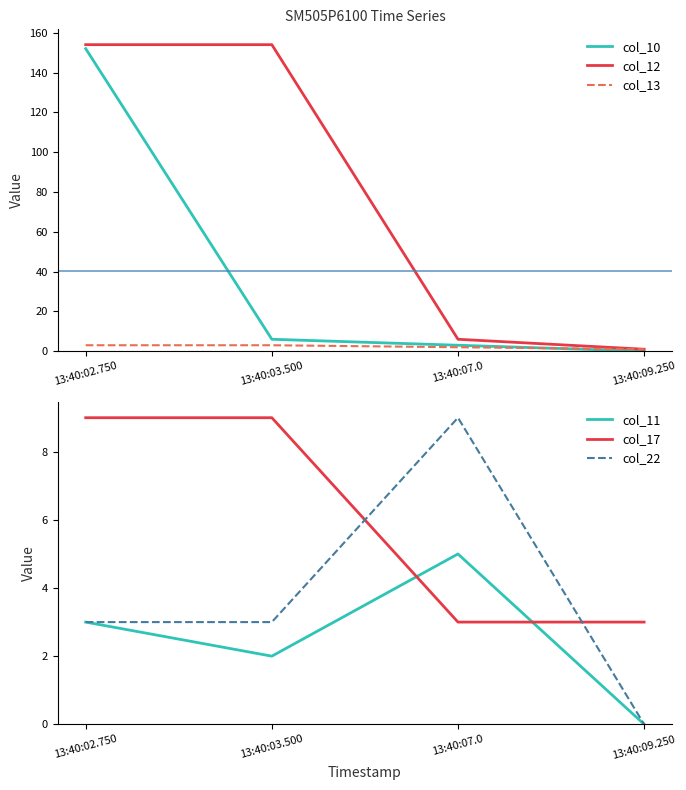

What is the minimum value for col_13?

1